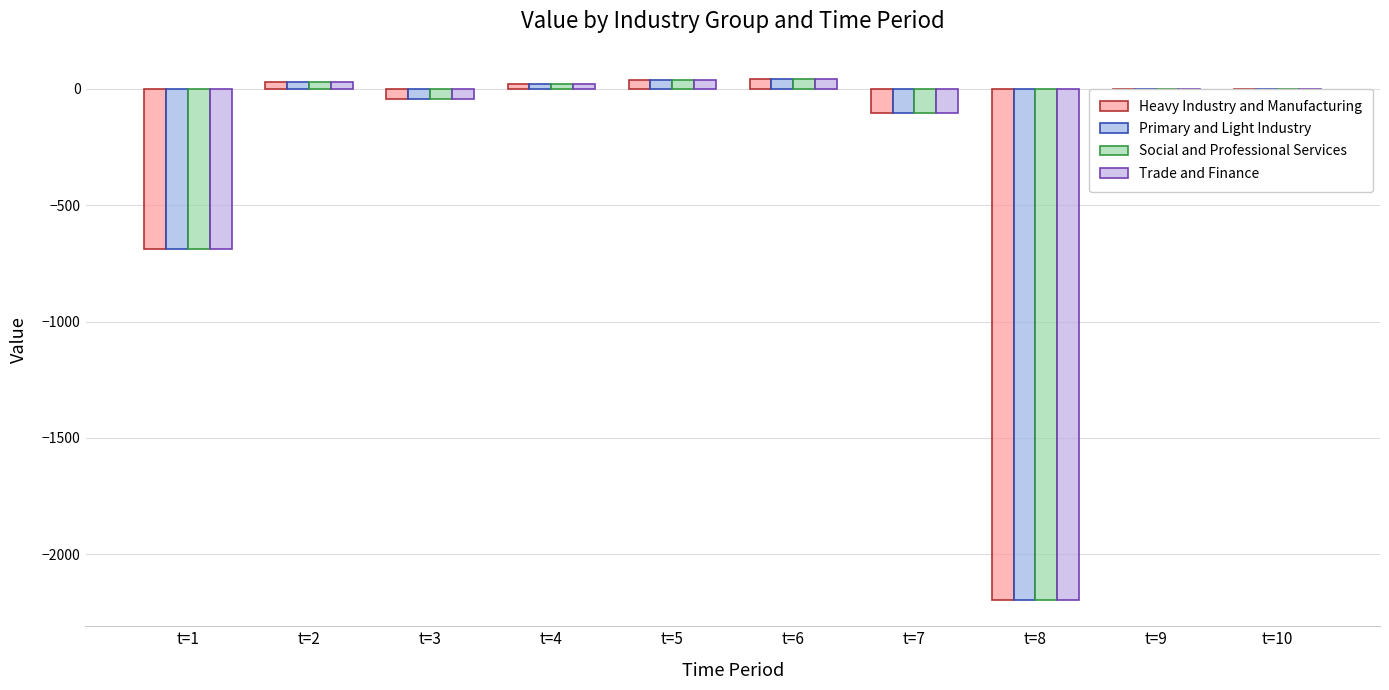

Which series changed the most between t=8 and t=10?

Heavy Industry and Manufacturing